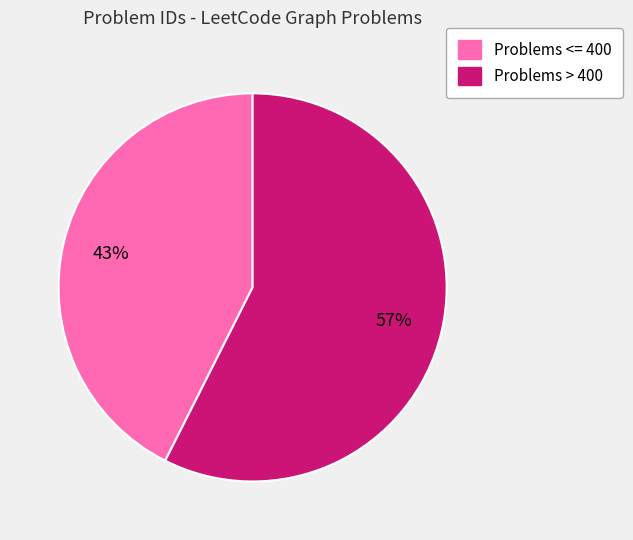

Count the number of slices in the pie.

2